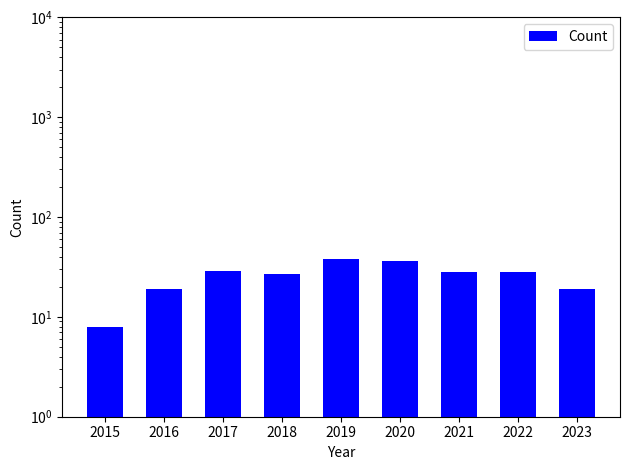

Reading right to left, list all the values displayed in this chart.

19	28	28	36	38	27	29	19	8